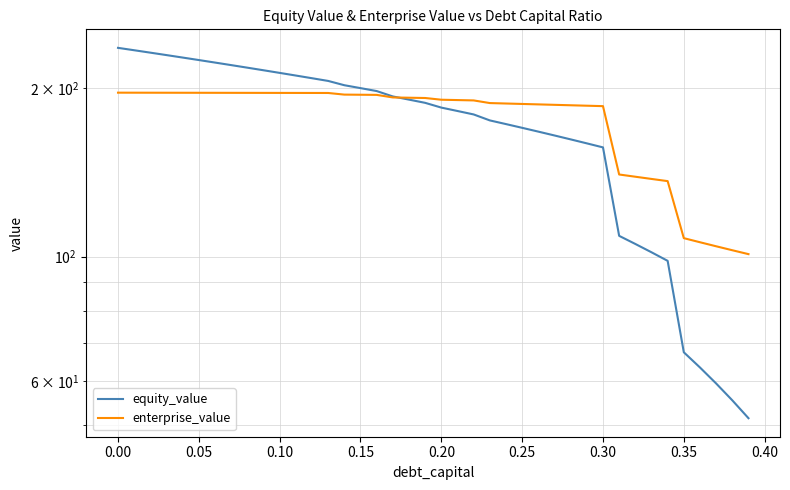

Rank the series by their maximum value, from highest to lowest.

equity_value, enterprise_value